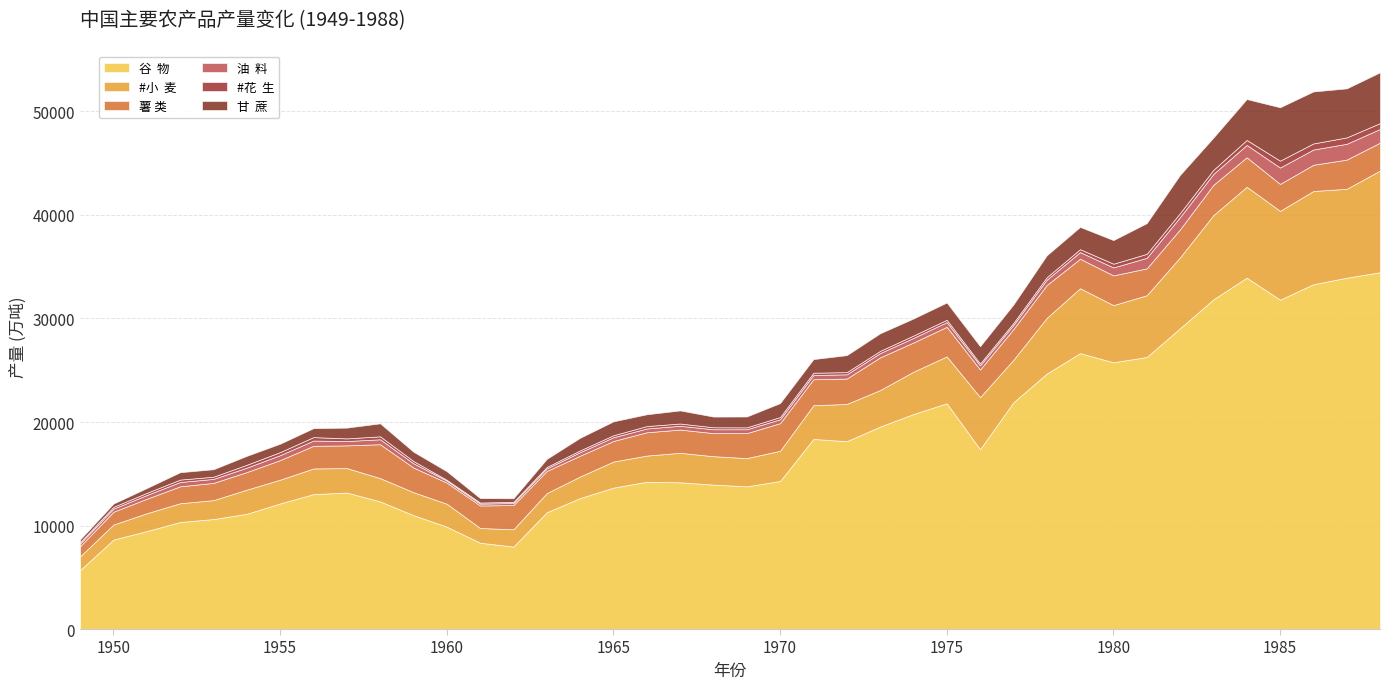

True or false: #小  麦 and 油  料 intersect in this chart.

False